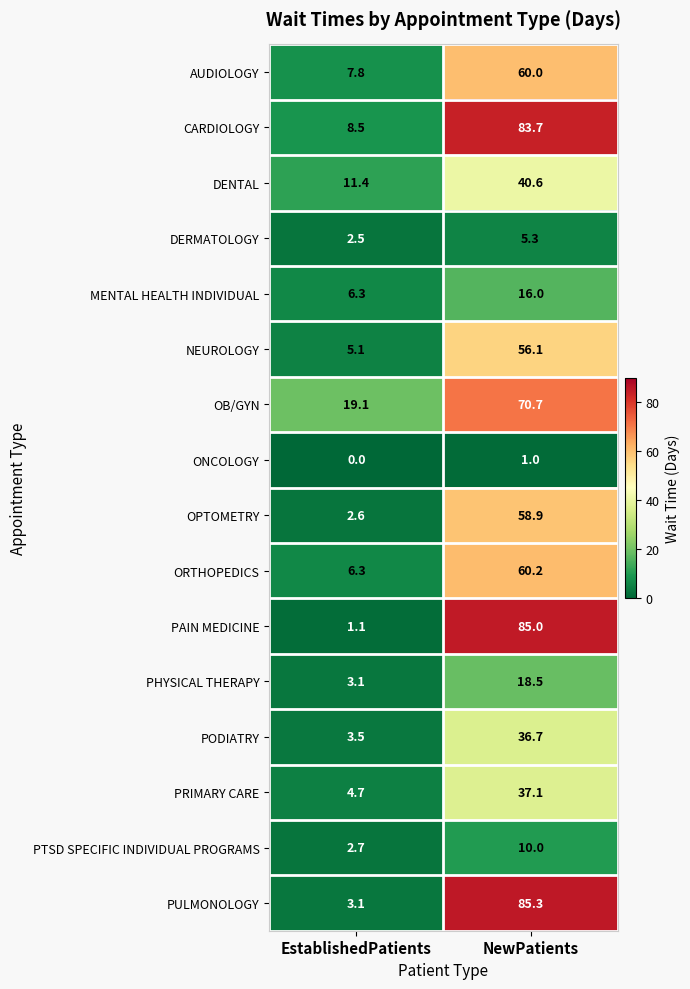

What is the difference between the highest and lowest values at EstablishedPatients?

19.1